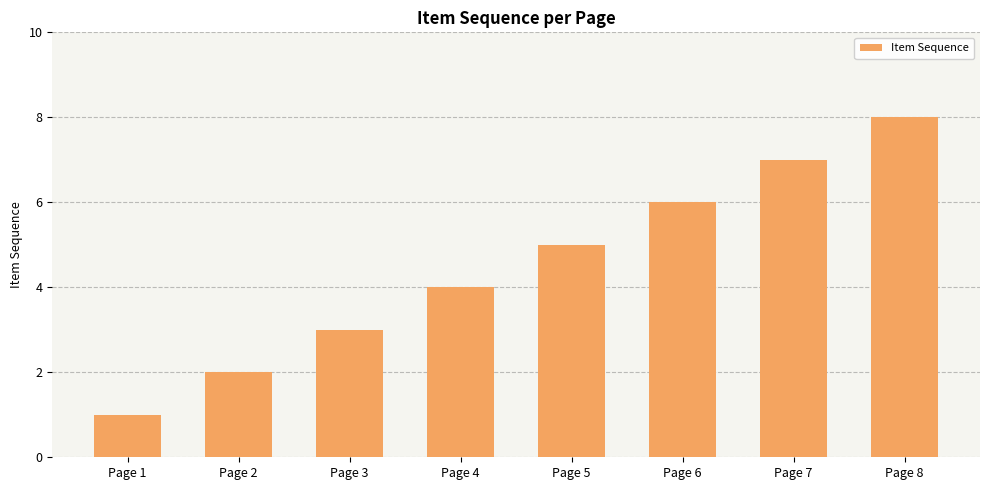

At which label is the value closest to 4?

Page 4